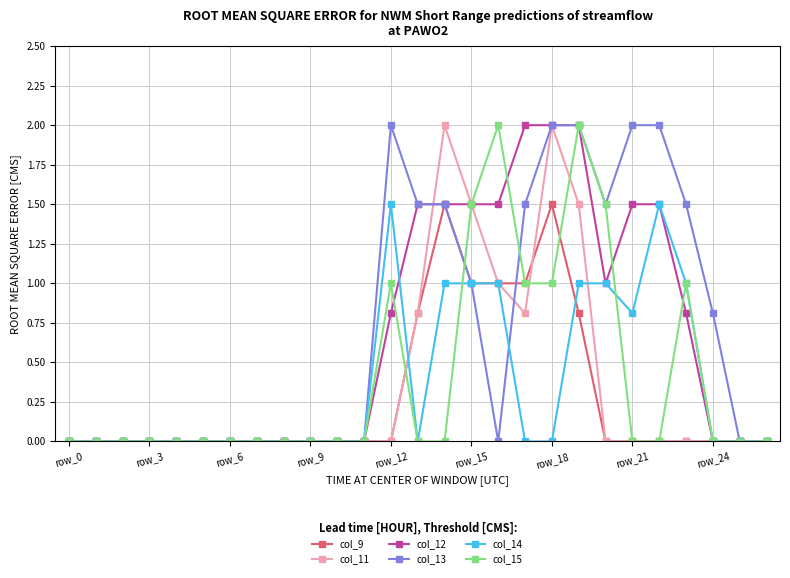

What is the value of the col_14 point at the 22nd from the left?

0.8